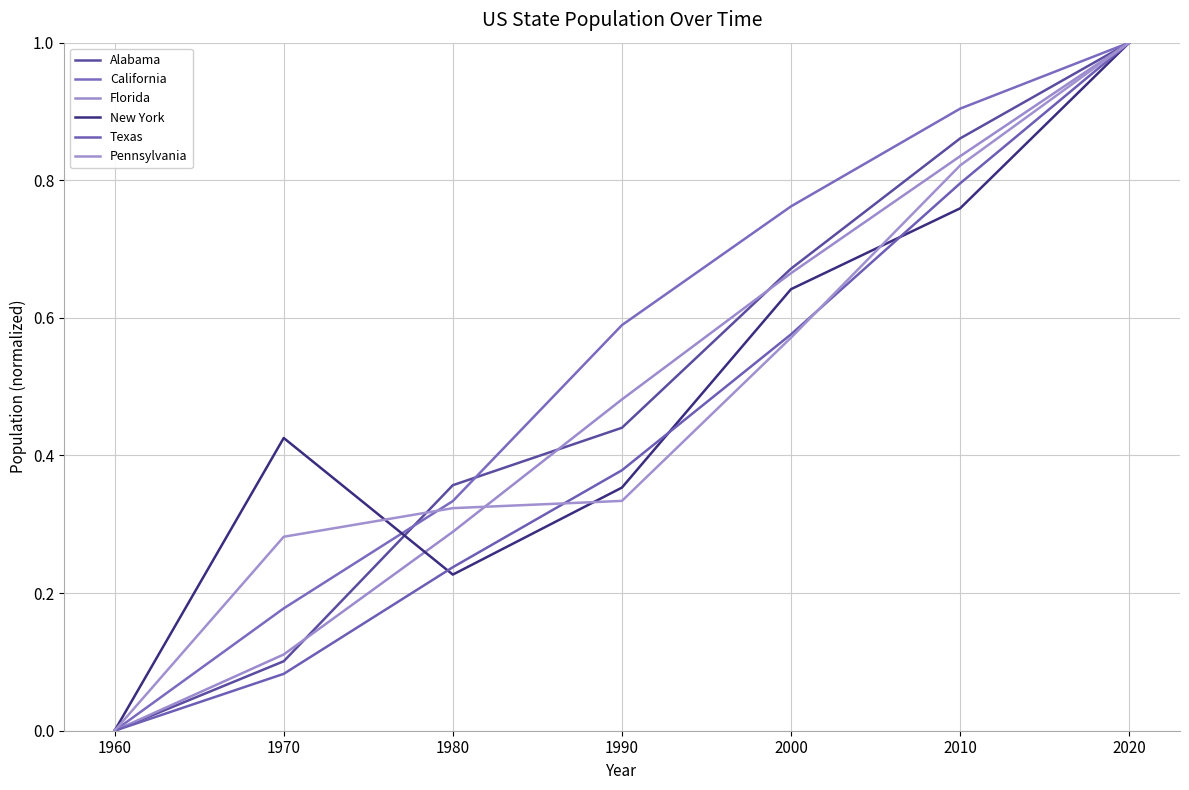

True or false: Florida and California cross at least once.

False